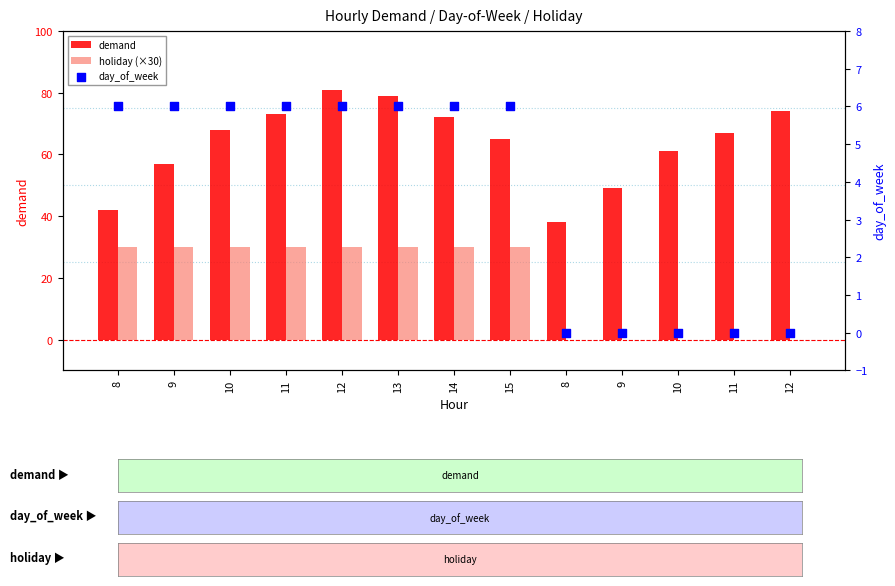

Which series contains the highest Y value?

demand